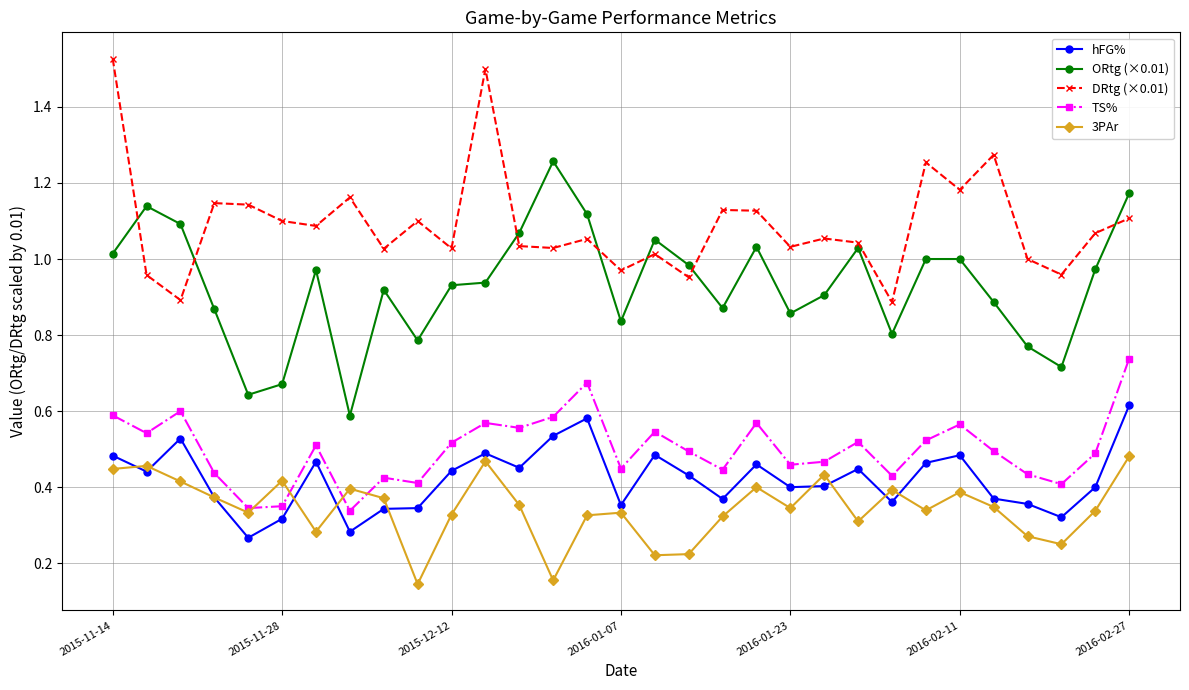

True or false: DRtg (×0.01) has more than 0 interior local peaks.

True